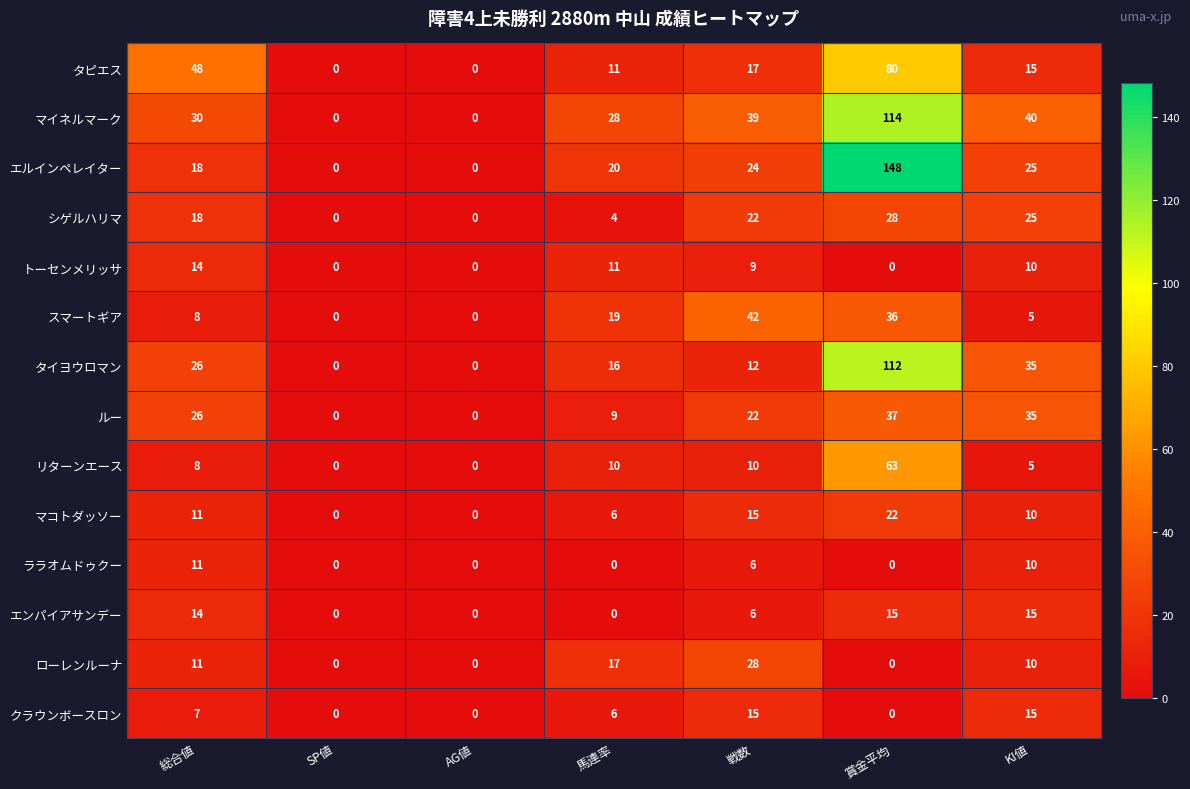

What is the difference between the クラウンボースロン values at 賞金平均 and 総合値?

7